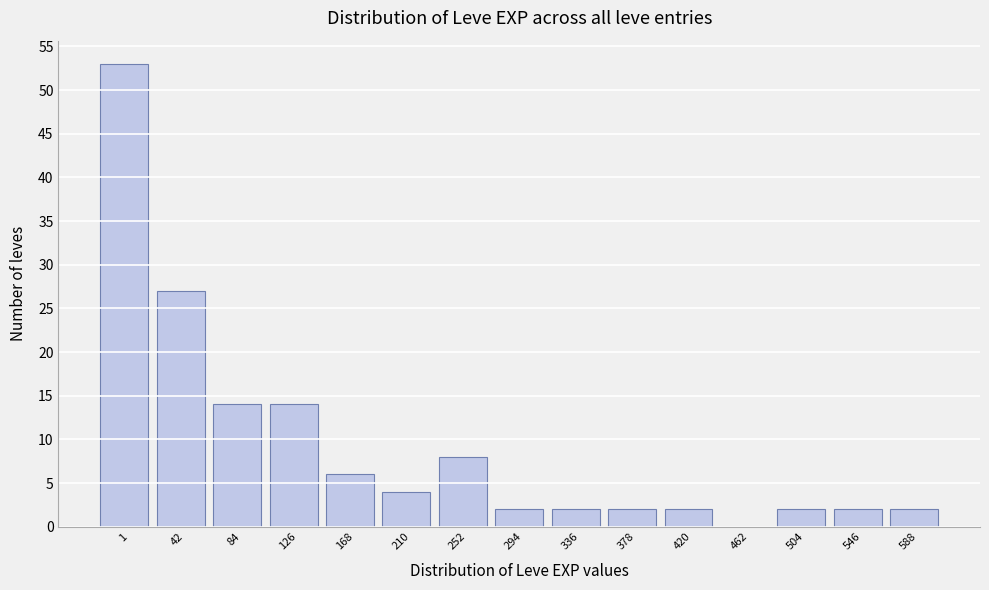

Reading left to right, transcribe all the data shown in this chart.

1=53	42=27	84=14	126=14	168=6	210=4	252=8	294=2	336=2	378=2	420=2	462=0	504=2	546=2	588=2